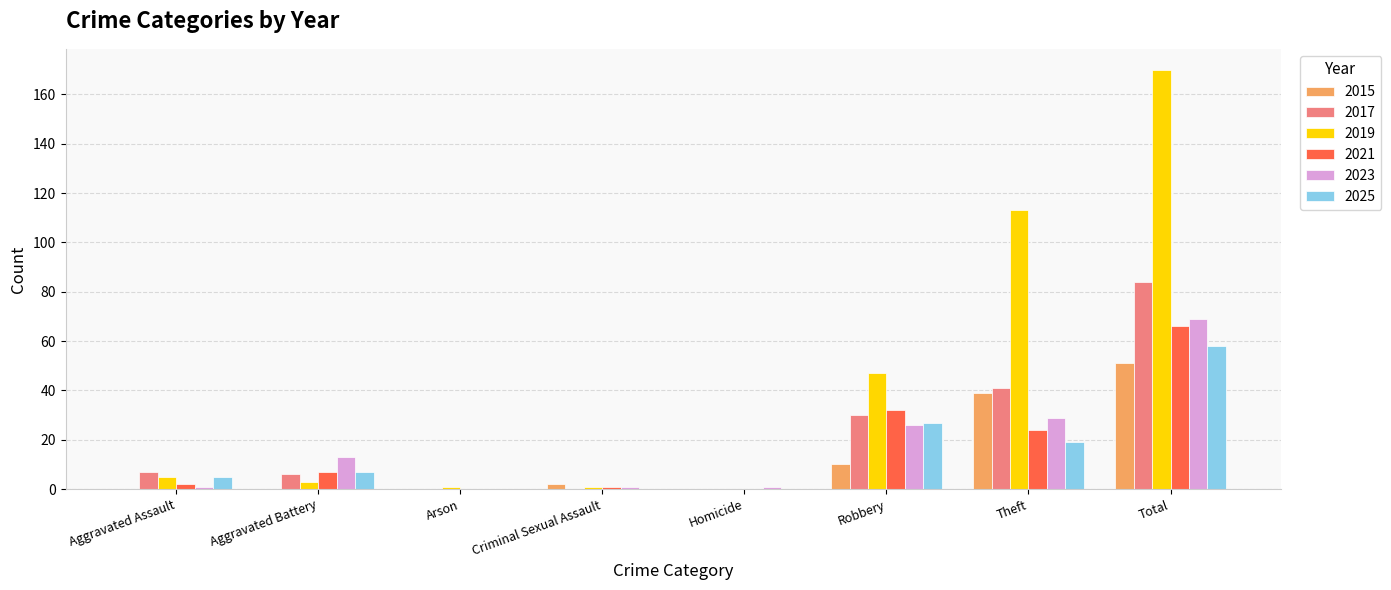

Reading left to right, transcribe all the data shown in this chart.

2015: Aggravated Assault=0	Aggravated Battery=0	Arson=0	Criminal Sexual Assault=2	Homicide=0	Robbery=10	Theft=39	Total=51
2017: Aggravated Assault=7	Aggravated Battery=6	Arson=0	Criminal Sexual Assault=0	Homicide=0	Robbery=30	Theft=41	Total=84
2019: Aggravated Assault=5	Aggravated Battery=3	Arson=1	Criminal Sexual Assault=1	Homicide=0	Robbery=47	Theft=113	Total=170
2021: Aggravated Assault=2	Aggravated Battery=7	Arson=0	Criminal Sexual Assault=1	Homicide=0	Robbery=32	Theft=24	Total=66
2023: Aggravated Assault=1	Aggravated Battery=13	Arson=0	Criminal Sexual Assault=1	Homicide=1	Robbery=26	Theft=29	Total=69
2025: Aggravated Assault=5	Aggravated Battery=7	Arson=0	Criminal Sexual Assault=0	Homicide=0	Robbery=27	Theft=19	Total=58